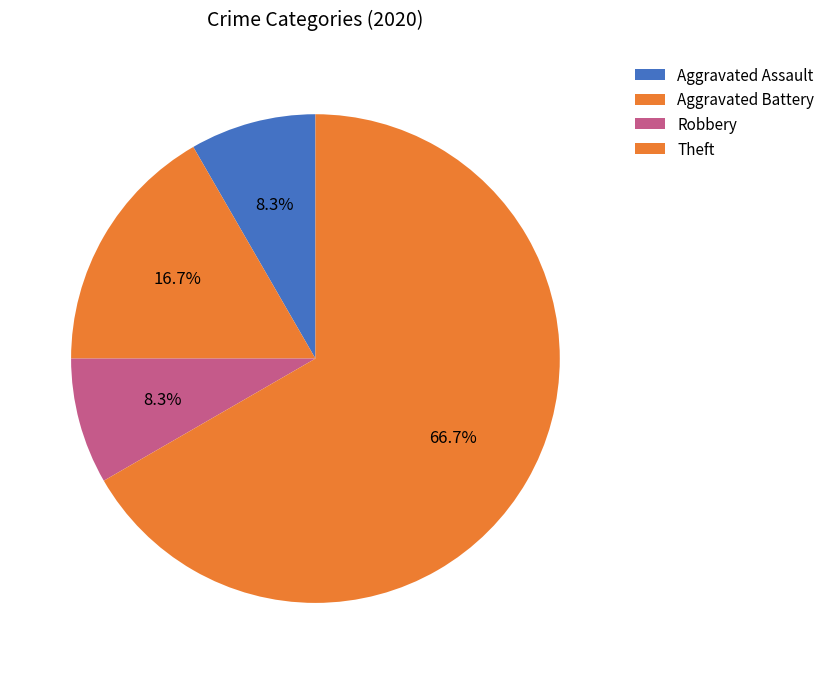

Is the sum of Aggravated Battery and Robbery greater than half?

No